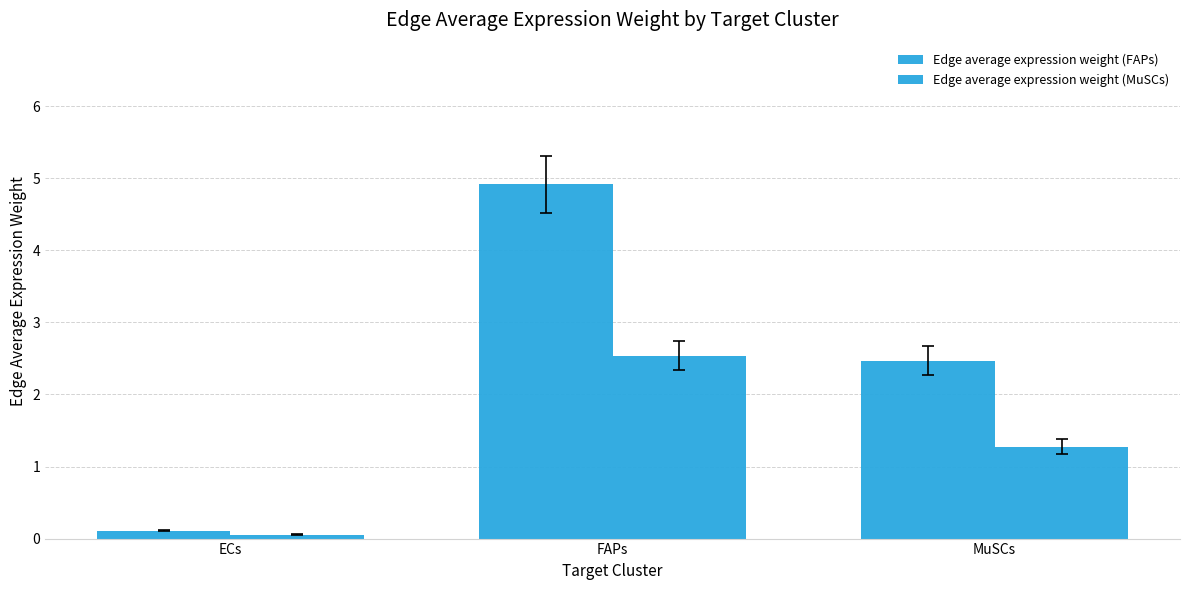

Does the chart contain any negative values?

No